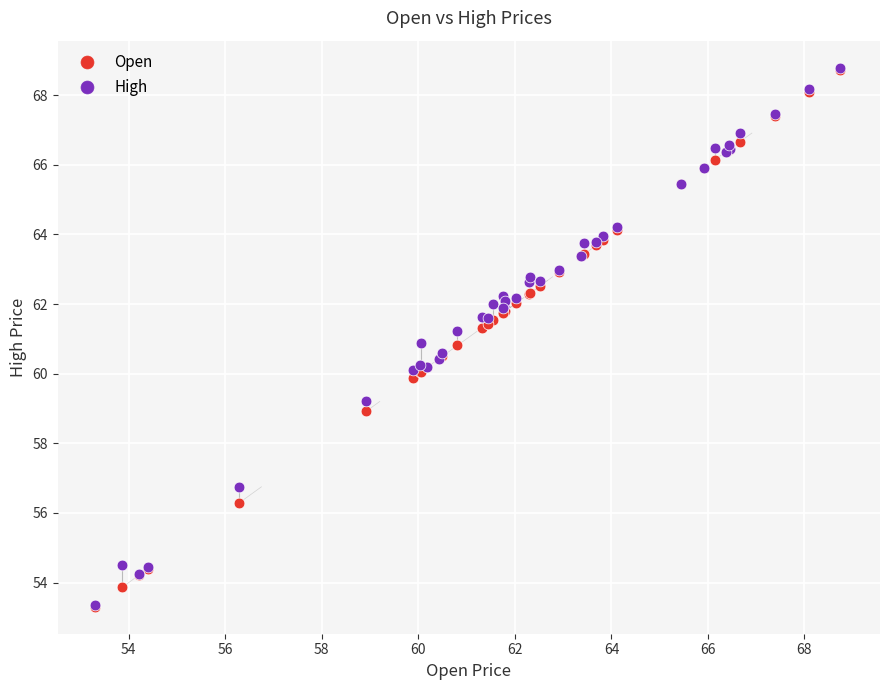

What are all the series names shown in the legend?

Open, High